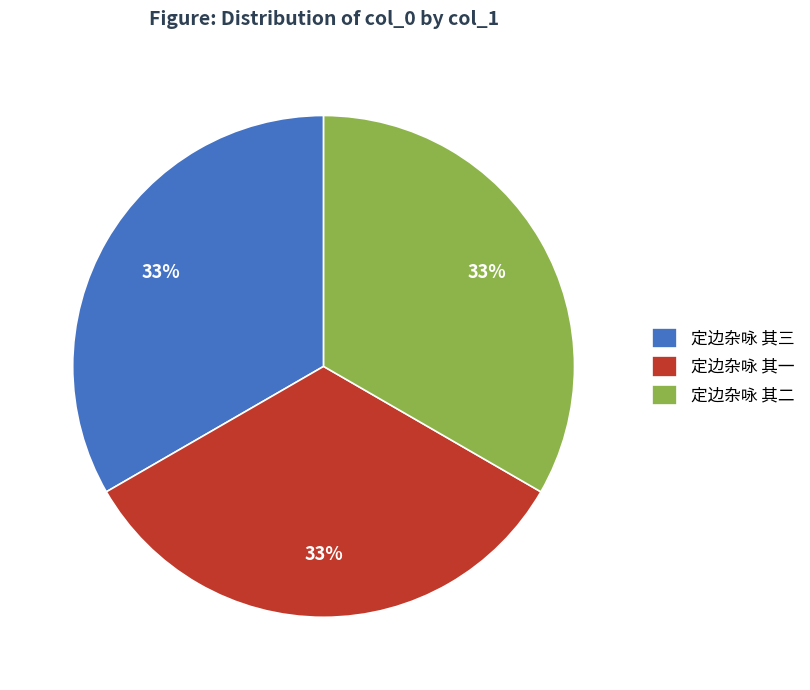

Is 定边杂咏 其三 the majority of the pie?

No